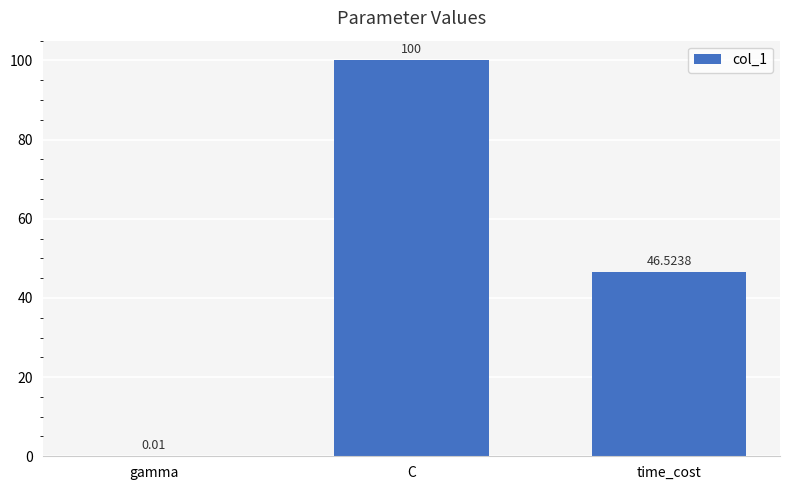

Which has a higher value, time_cost or C?

C